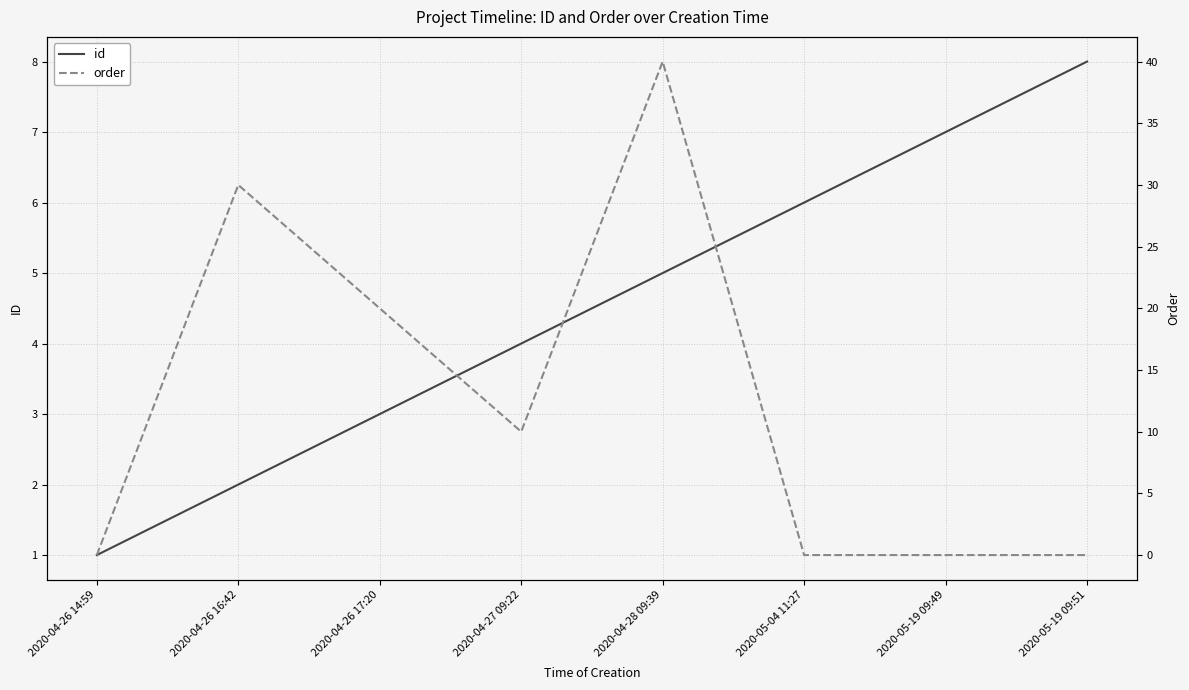

What is the total value across all series at 2020-05-19 09:49?

7